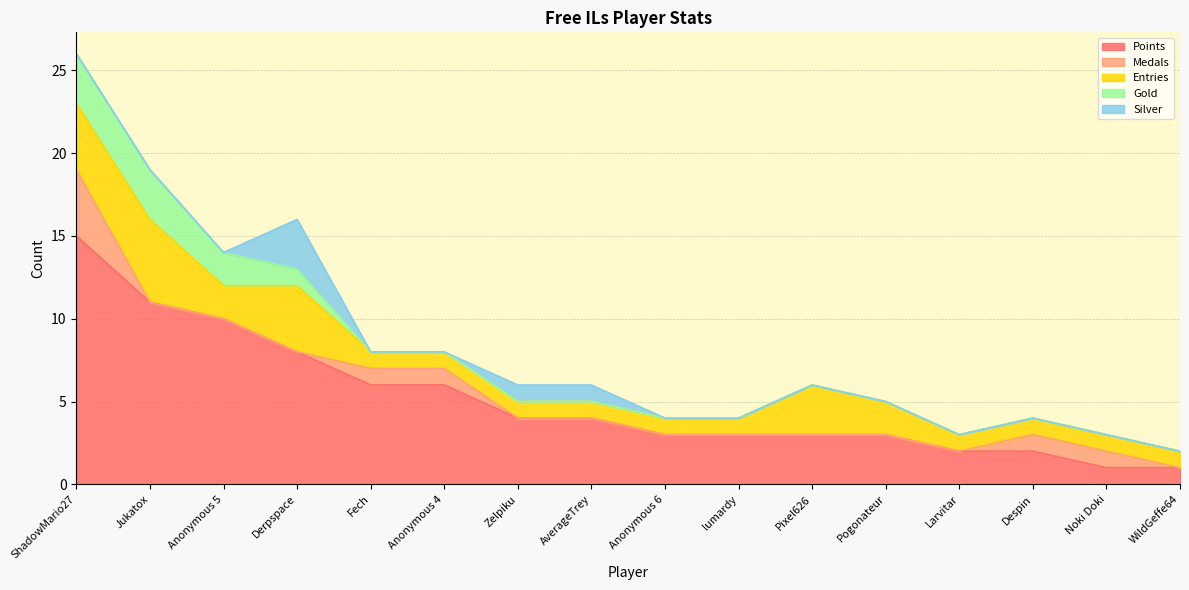

What is the spread (max minus min) of values at Anonymous 4?

6